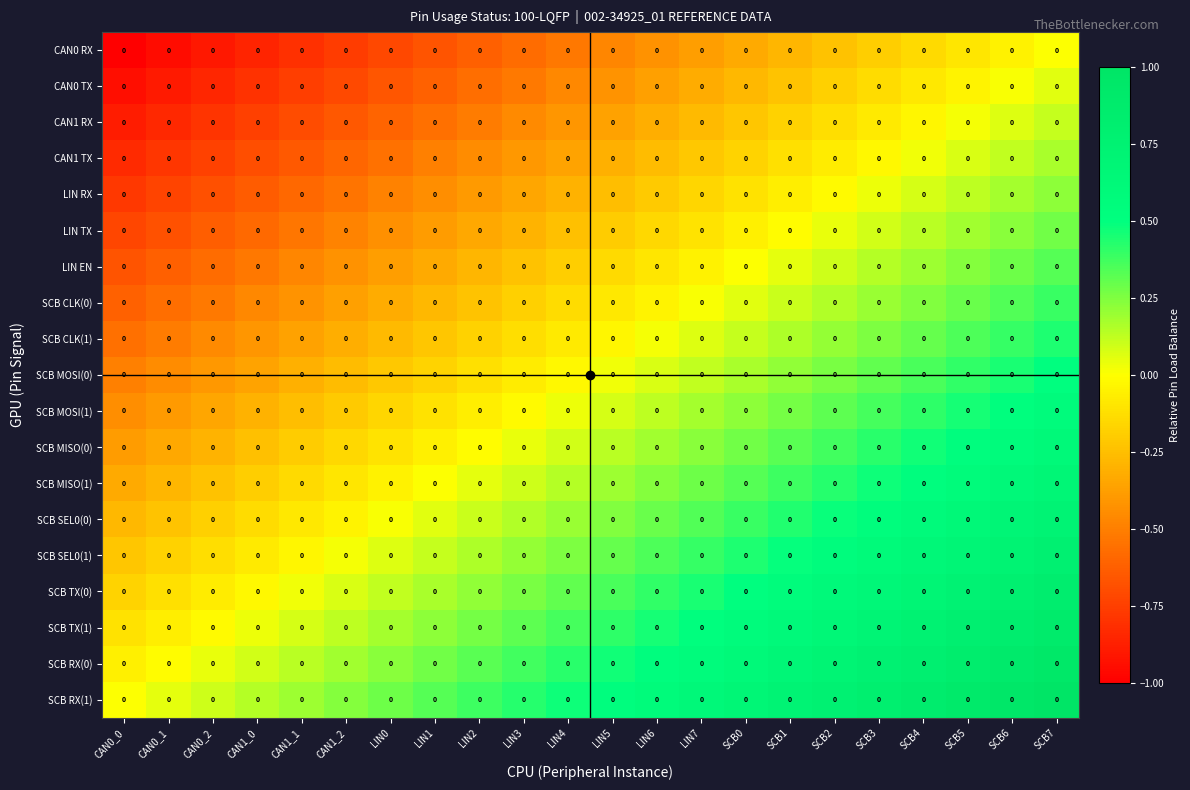

Count the number of categories in the chart.

22